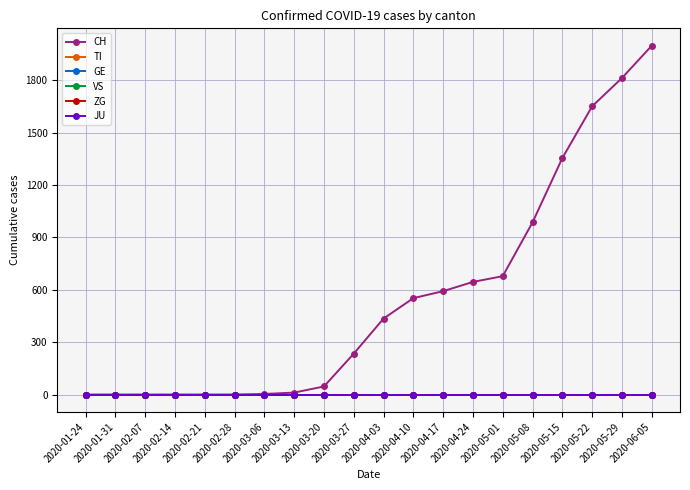

How many lines are shown in the chart?

6